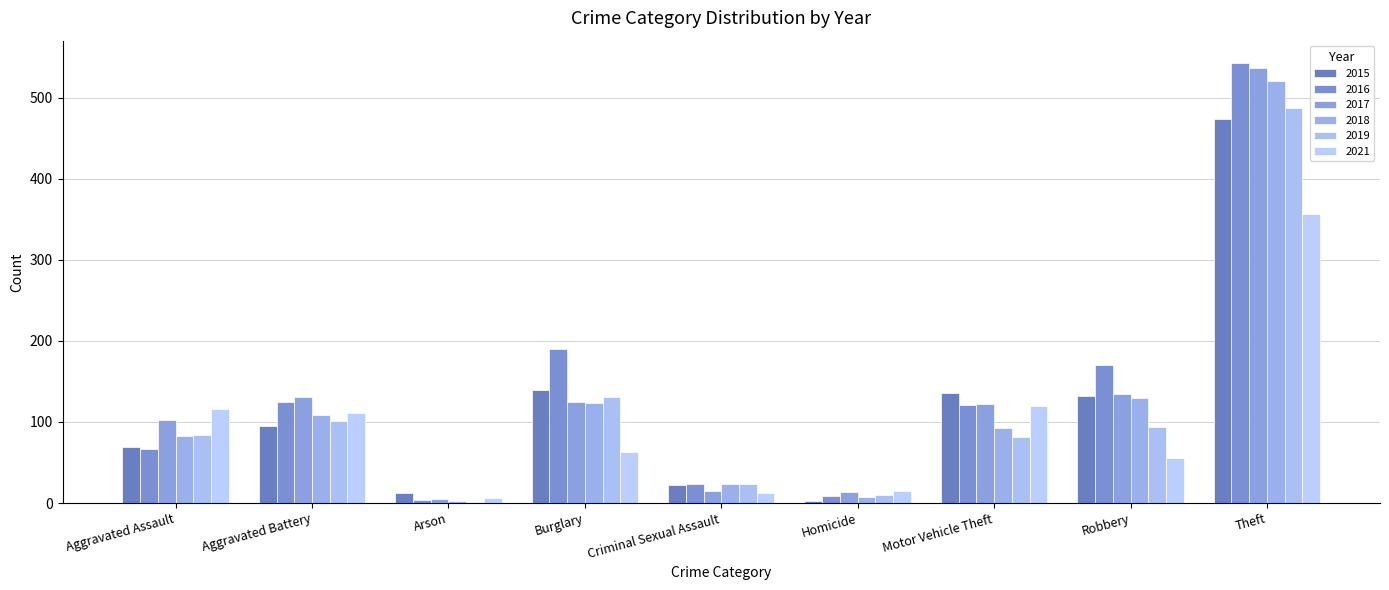

What is the difference between the 2016 values at Robbery and Criminal Sexual Assault?

146